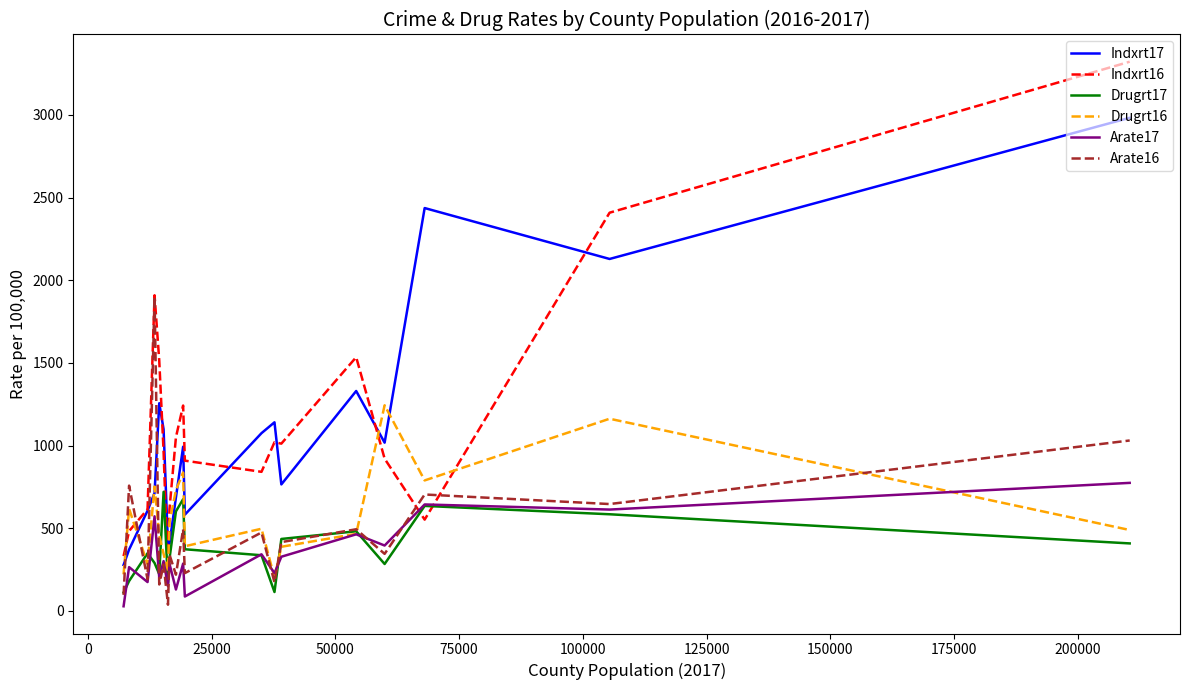

True or false: Indxrt17 and Drugrt17 cross at least once.

False